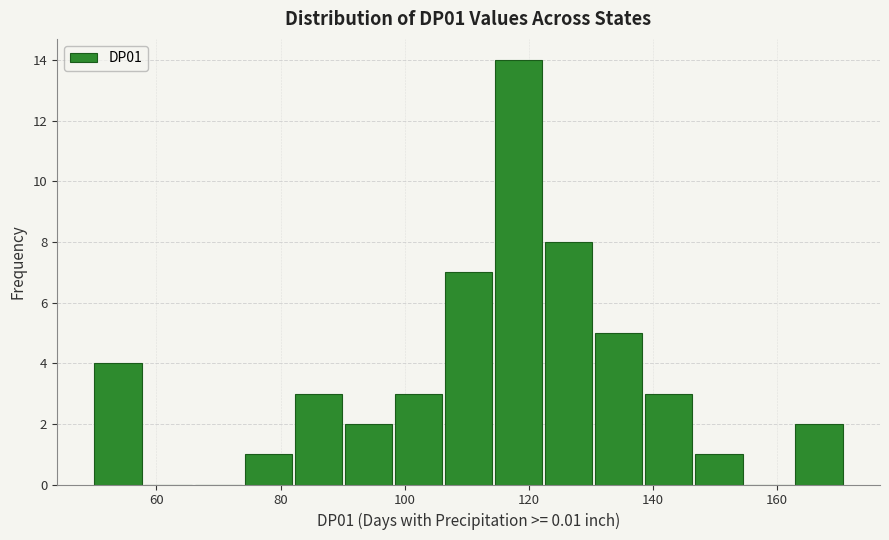

How tall is the bar that spans 50 to 58 on the x-axis? Neither the bar edges nor the heights are printed on the chart, so give them approximately, as read against the axes.

4